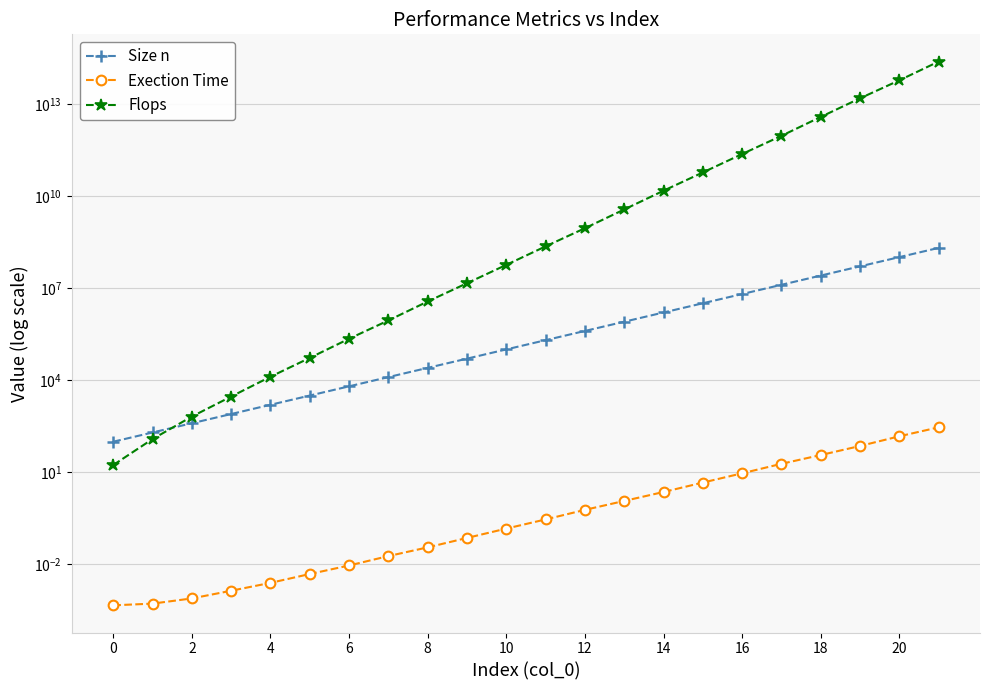

At which category is the sum across all series the highest?

21